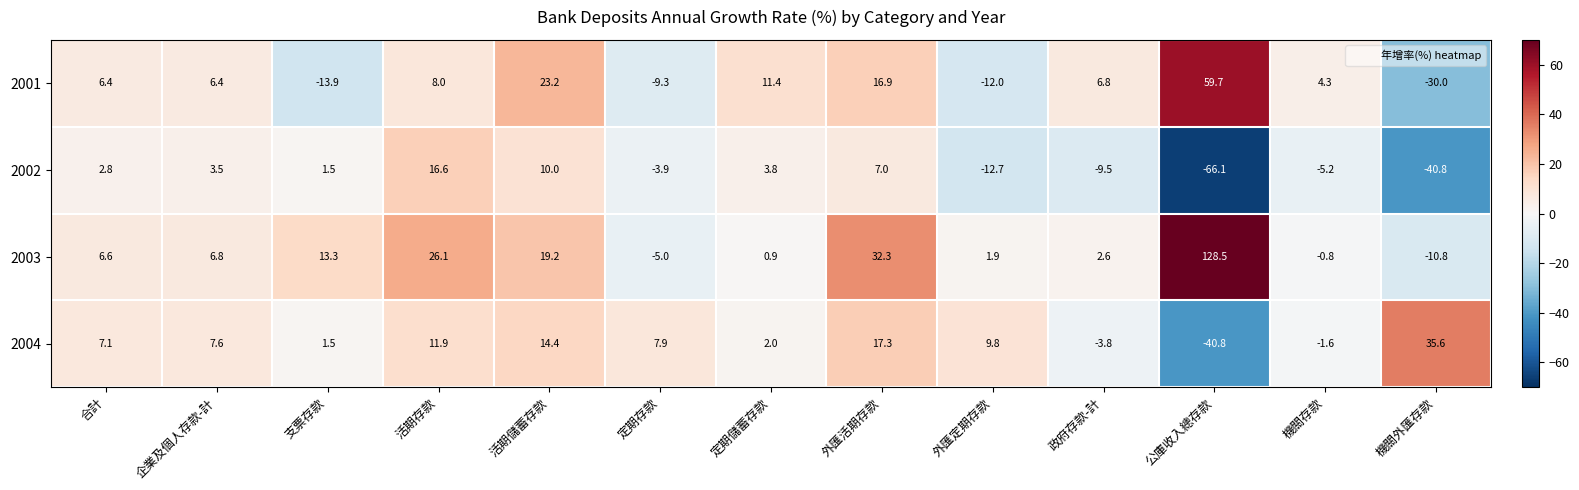

Is it true that 2004 equals 13.5 at 機關外匯存款?

False